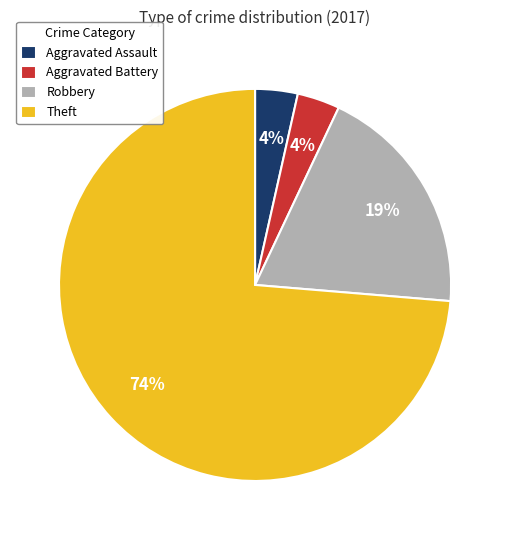

Which slice is the largest?

Theft